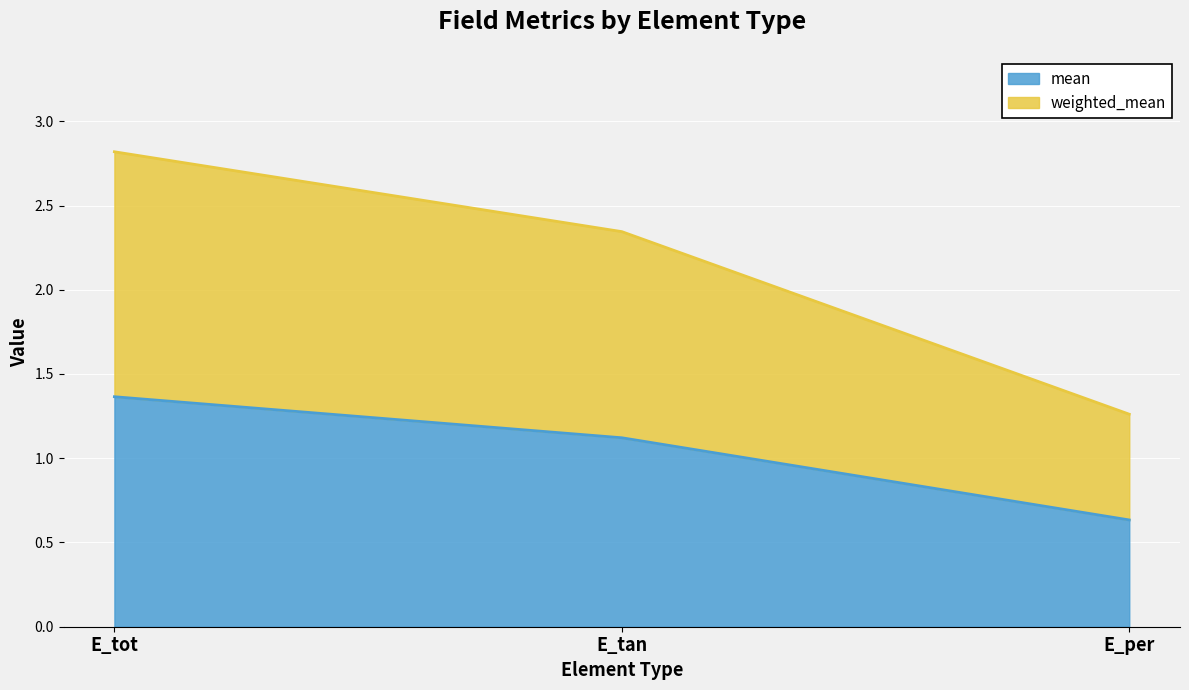

Between E_tot and E_tan, which is larger?

E_tot